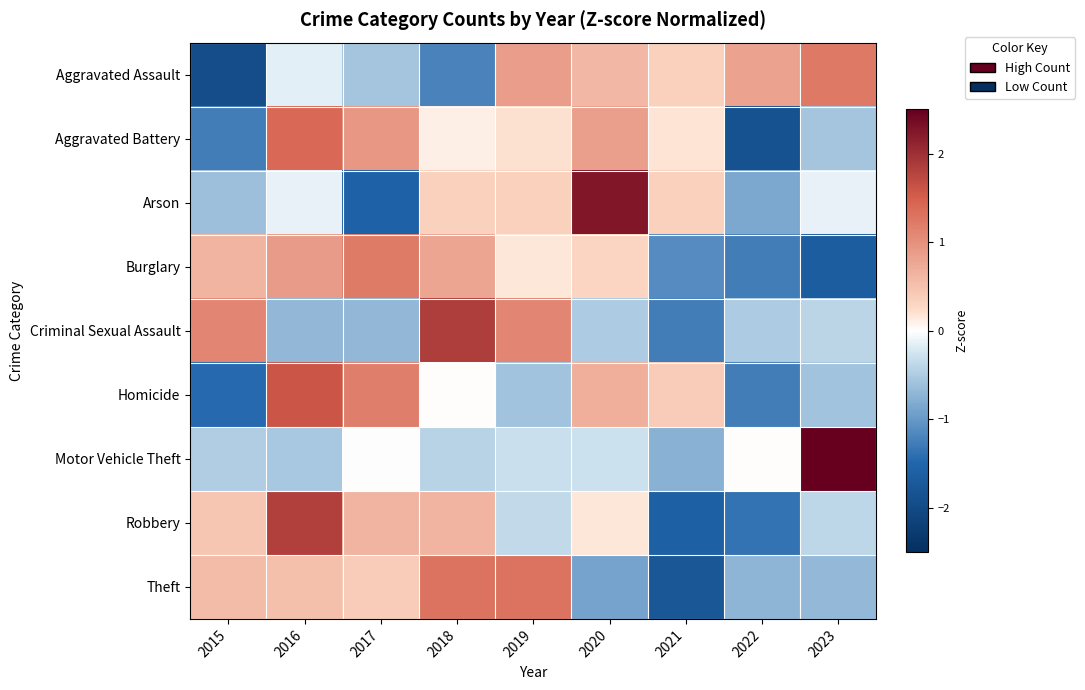

Between 2017 and 2018, which is larger?

2017